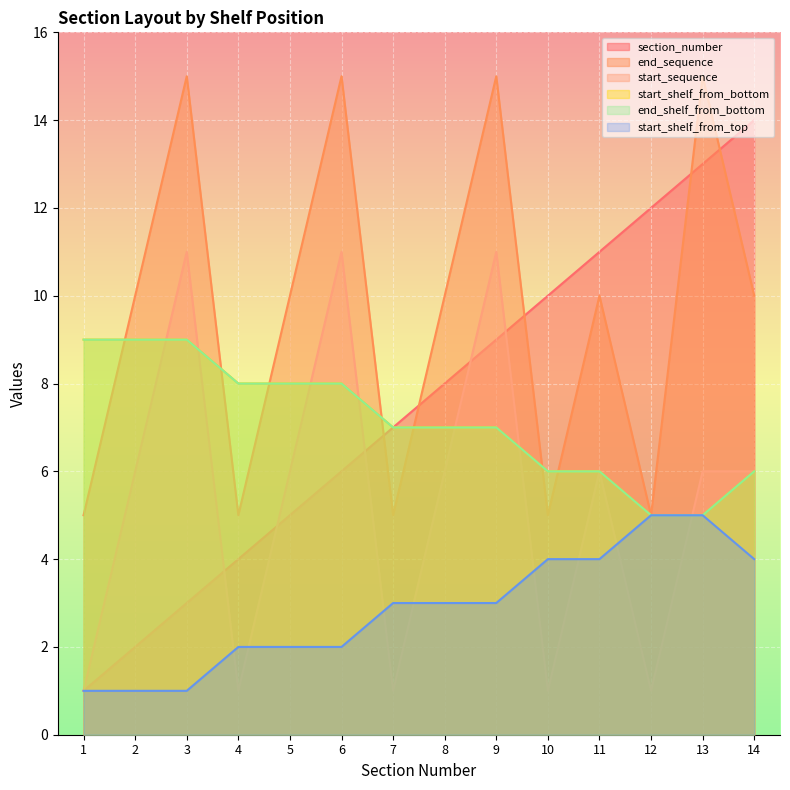

Count the number of data series in this chart.

6